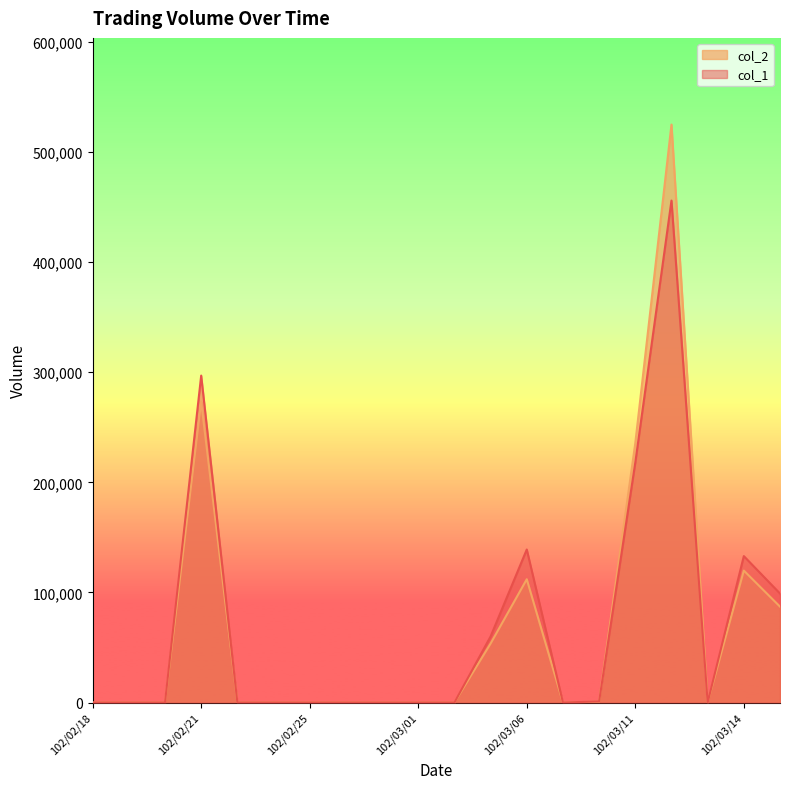

What is the label of the 2nd point from the left?

102/02/19